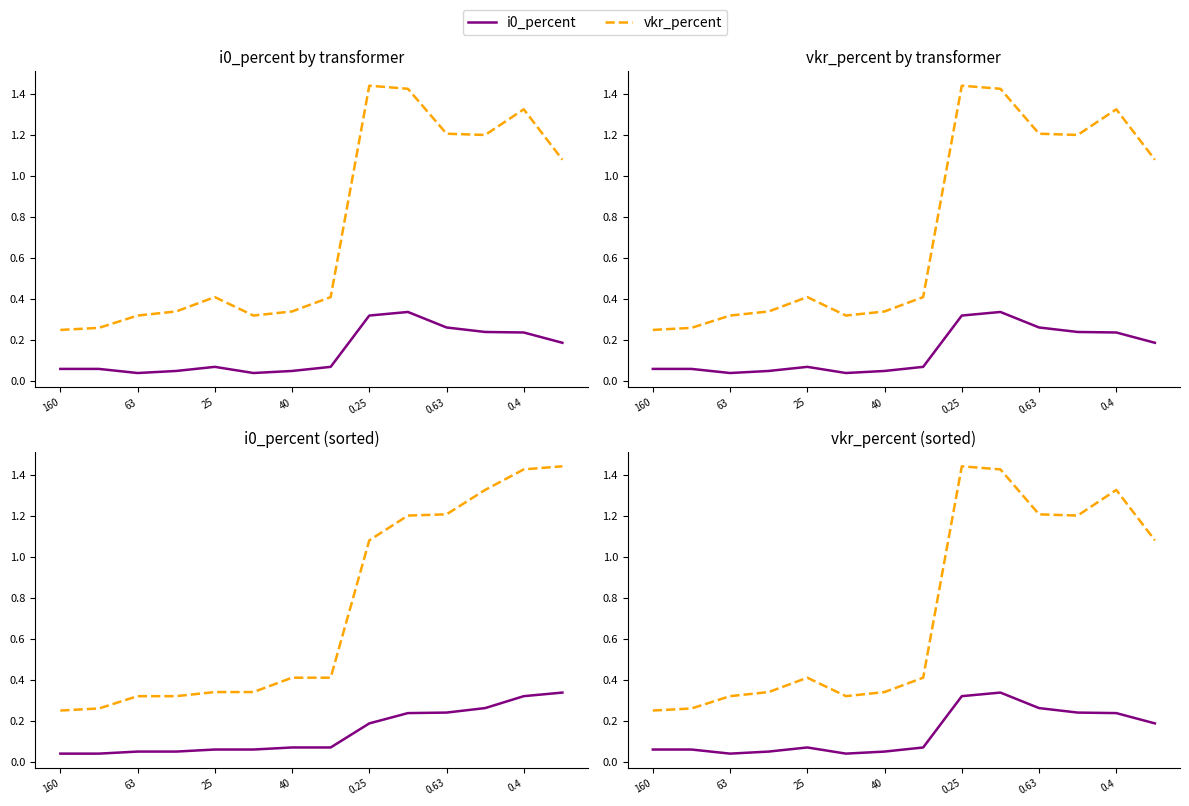

True or false: i0_percent and vkr_percent cross at least once.

False